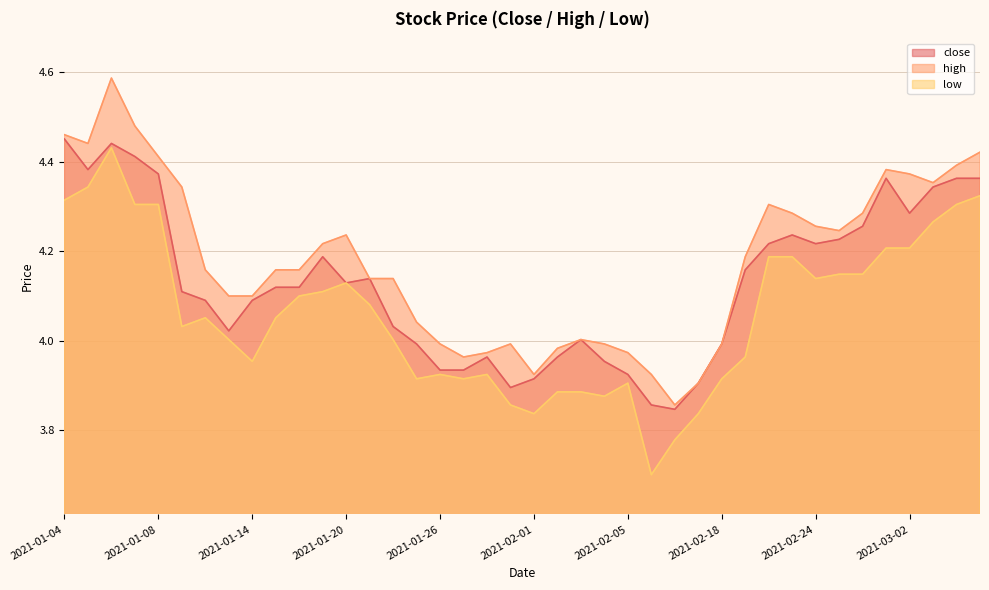

Reading left to right, extract all data points from this chart.

close: 4.5	4.4	4.4	4.4	4.4	4.1	4.1	4.0	4.1	4.1	4.1	4.2	4.1	4.1	4.0	4.0	3.9	3.9	4.0	3.9	3.9	4.0	4.0	4.0	3.9	3.9	3.8	3.9	4.0	4.2	4.2	4.2	4.2	4.2	4.3	4.4	4.3	4.3	4.4	4.4
high: 4.5	4.4	4.6	4.5	4.4	4.3	4.2	4.1	4.1	4.2	4.2	4.2	4.2	4.1	4.1	4.0	4.0	4.0	4.0	4.0	3.9	4.0	4.0	4.0	4.0	3.9	3.9	3.9	4.0	4.2	4.3	4.3	4.3	4.2	4.3	4.4	4.4	4.4	4.4	4.4
low: 4.3	4.3	4.4	4.3	4.3	4.0	4.1	4.0	4.0	4.1	4.1	4.1	4.1	4.1	4.0	3.9	3.9	3.9	3.9	3.9	3.8	3.9	3.9	3.9	3.9	3.7	3.8	3.8	3.9	4.0	4.2	4.2	4.1	4.1	4.1	4.2	4.2	4.3	4.3	4.3